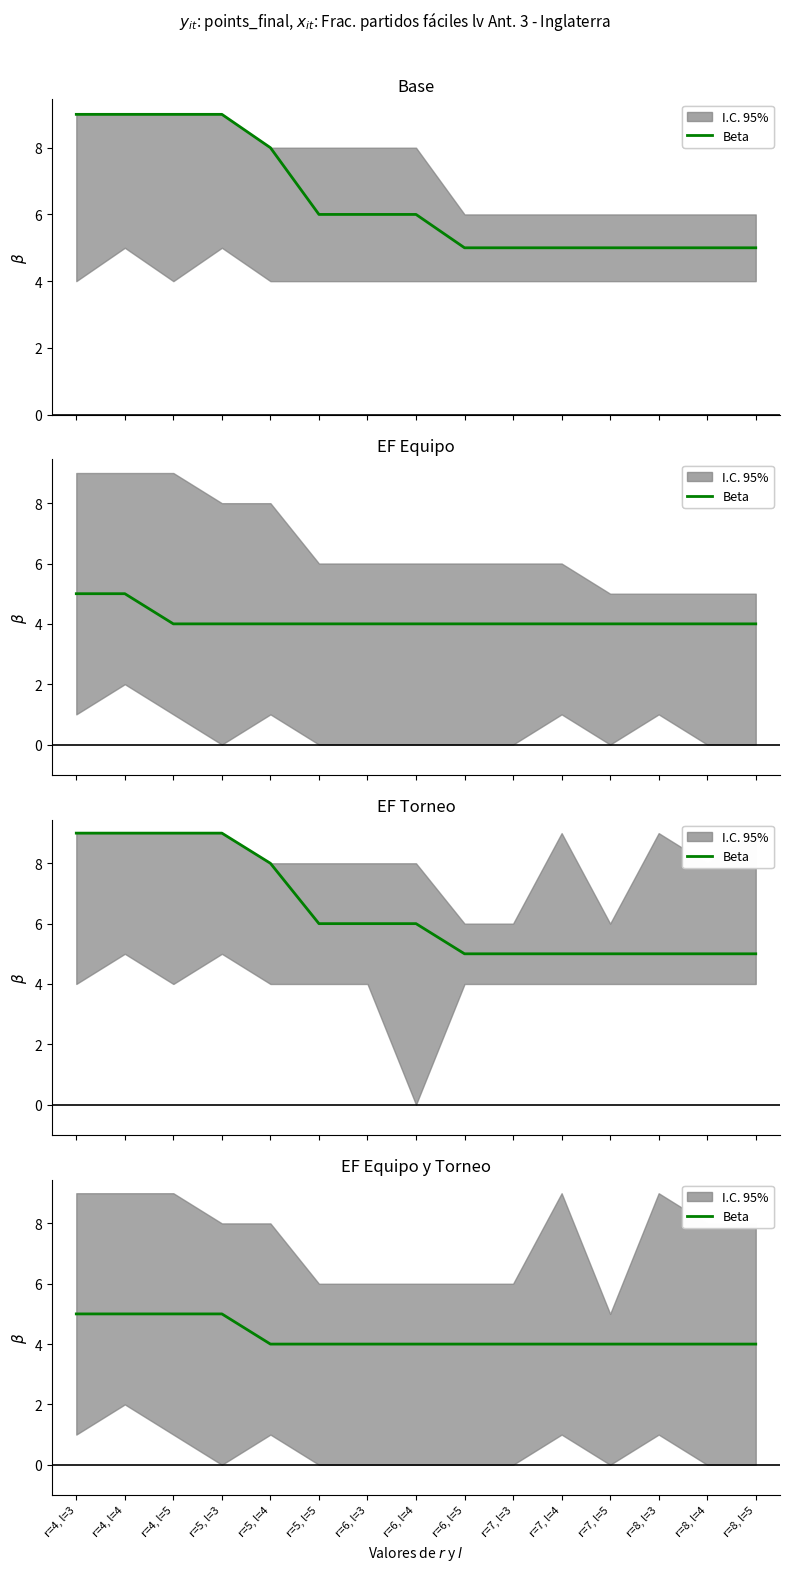

True or false: there are more than 2 points higher than both neighbors.

False